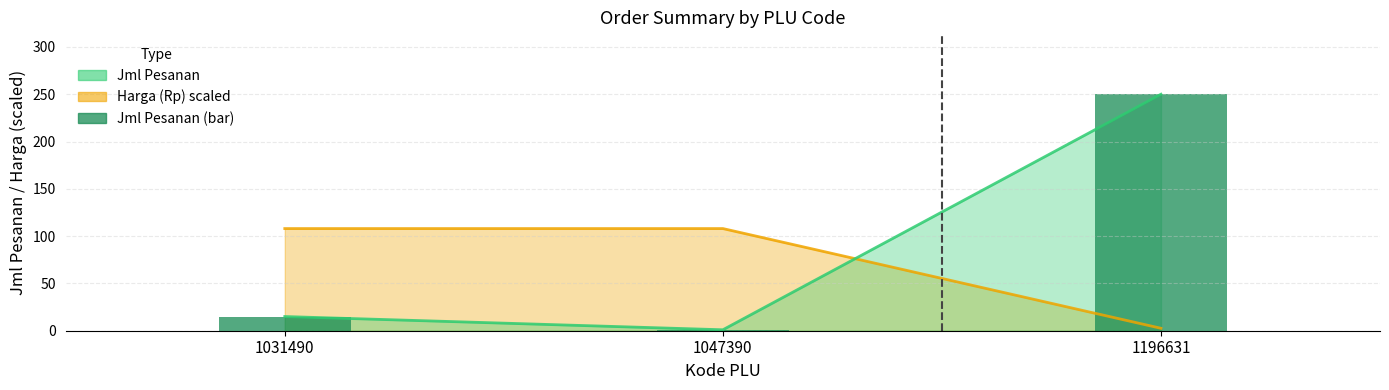

The value at 1047390 is 1. True or false?

False